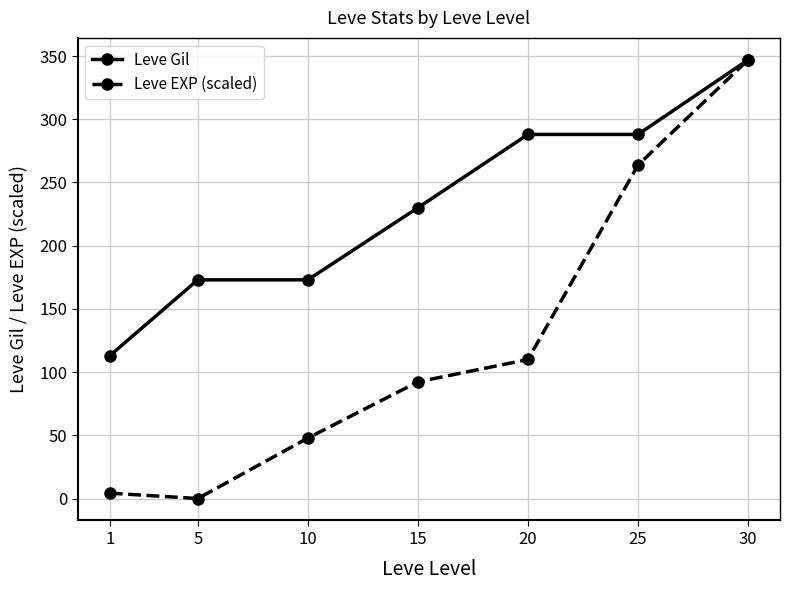

Rank the series by their average value, from highest to lowest.

Leve Gil, Leve EXP (scaled)